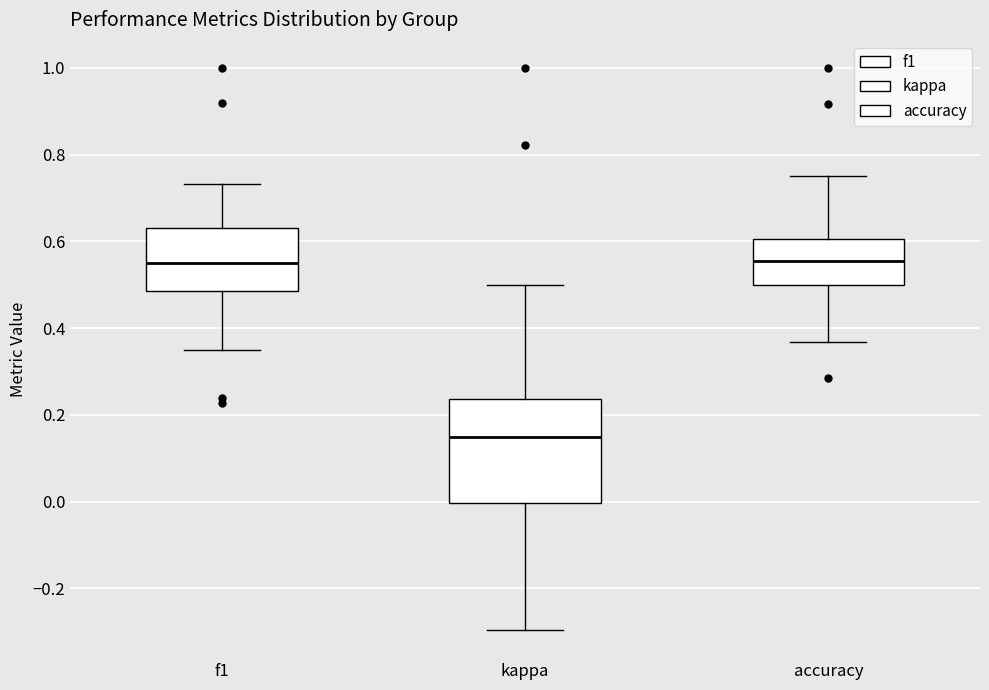

Reading left to right, read every box against the y-axis: the position of its median line, the range the box covers, and the ends of its whiskers. The values are not printed on the chart, so give them approximately, as read against the axis.

f1: median 0.56, box 0.48 to 0.64, whiskers 0.36 to 0.74
kappa: median 0.14, box 0.00 to 0.24, whiskers -0.30 to 0.50
accuracy: median 0.56, box 0.50 to 0.60, whiskers 0.36 to 0.76